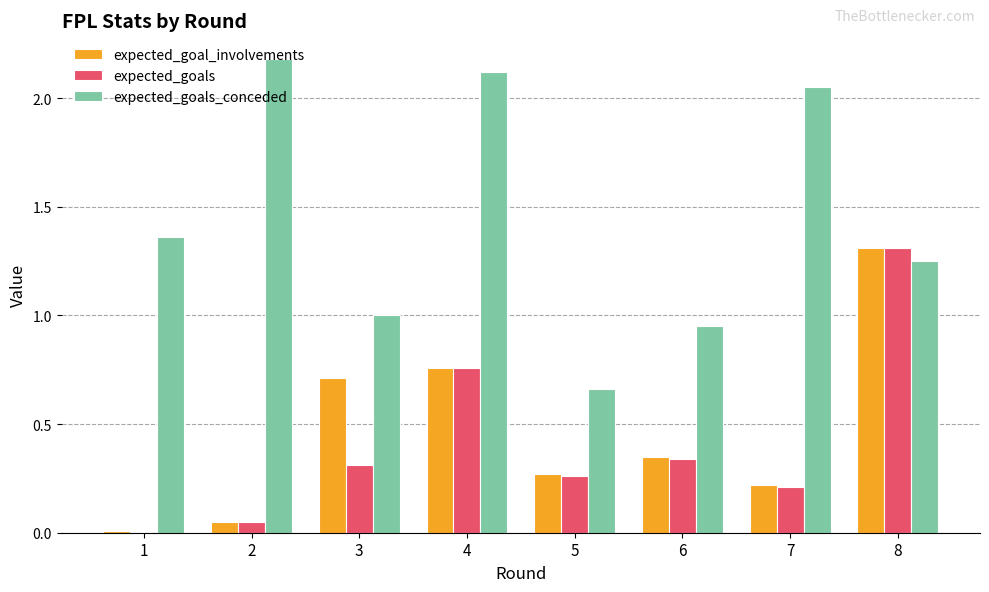

What is the total value across all series at 4?

3.6